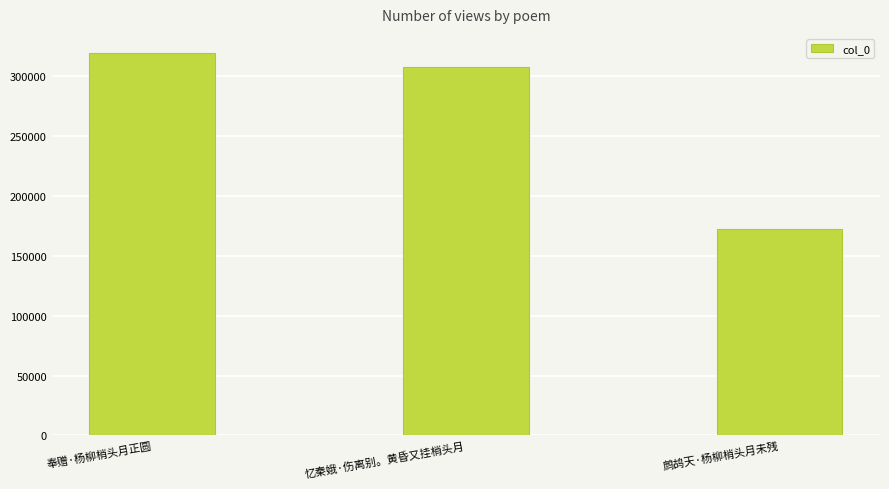

Reading right to left, extract all data points from this chart.

172447	307990	319534